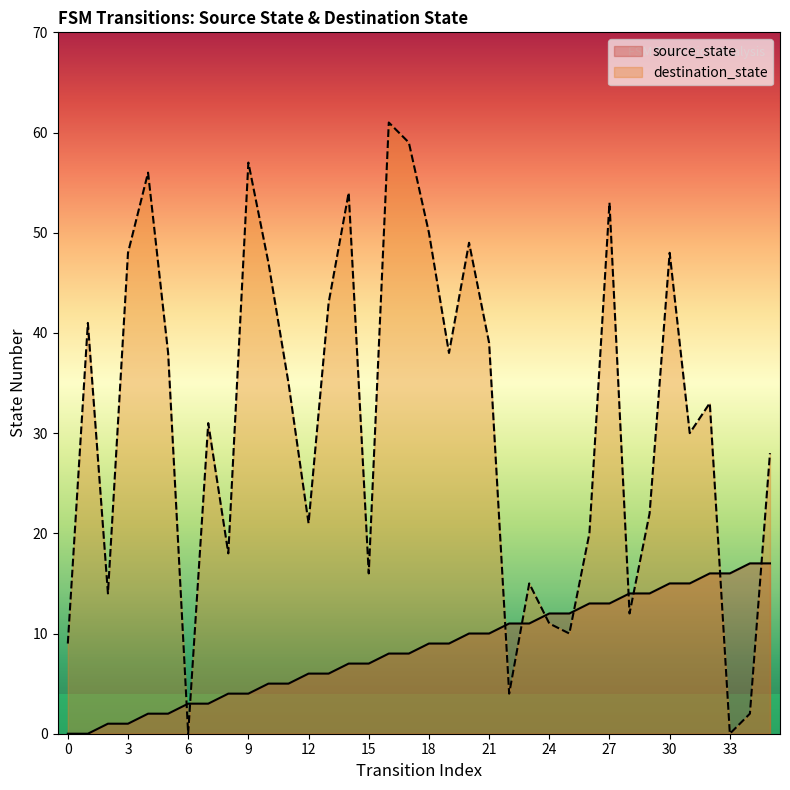

What is the difference between the maximum and second lowest values in the source_state series?

17